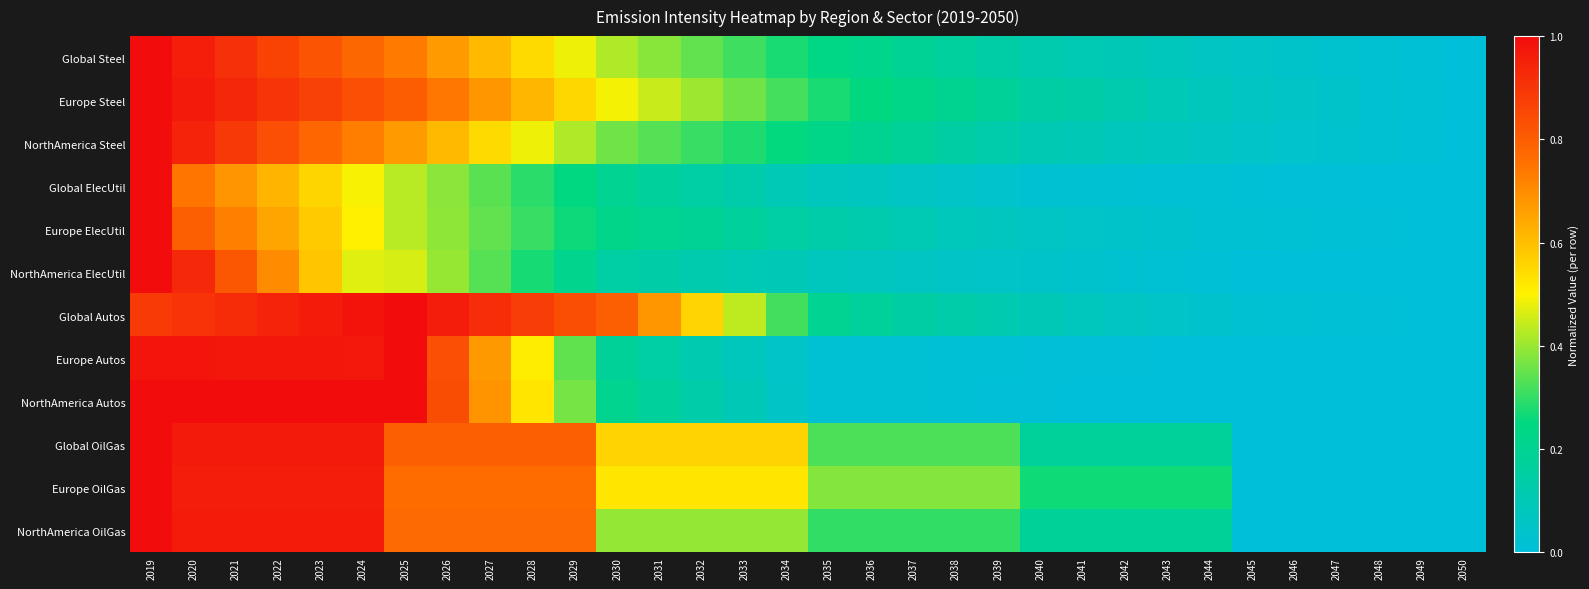

What is the maximum value shown in the chart?

1.0